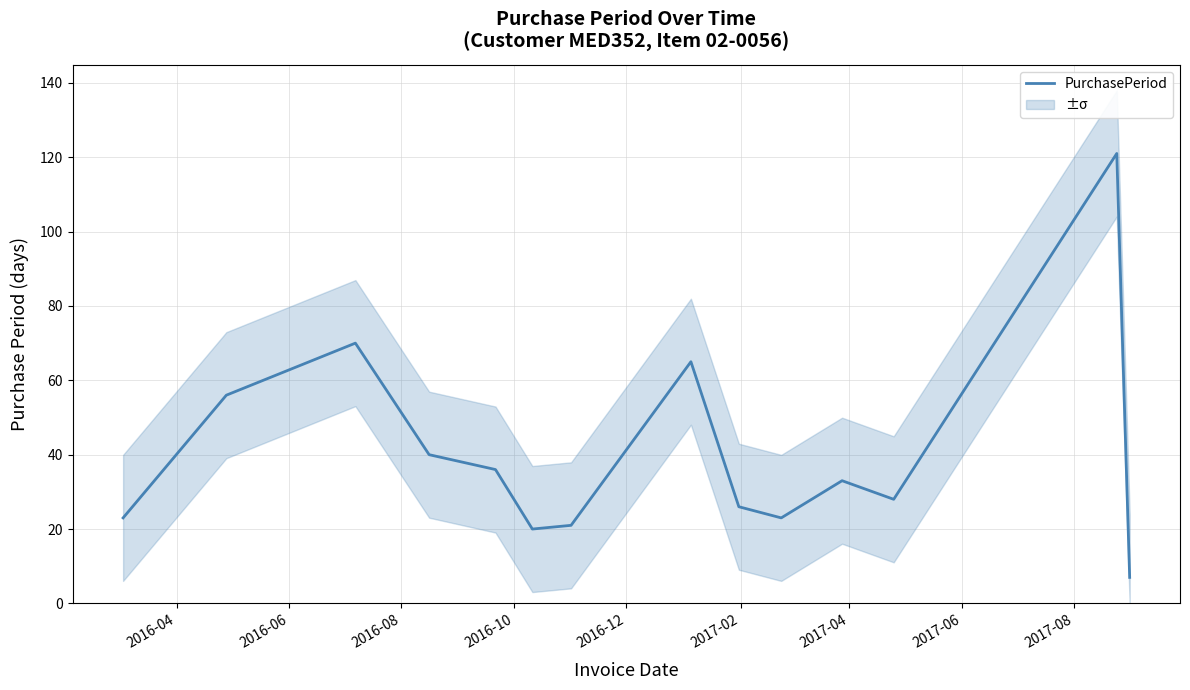

Is this an area chart (filled region under the line)?

No